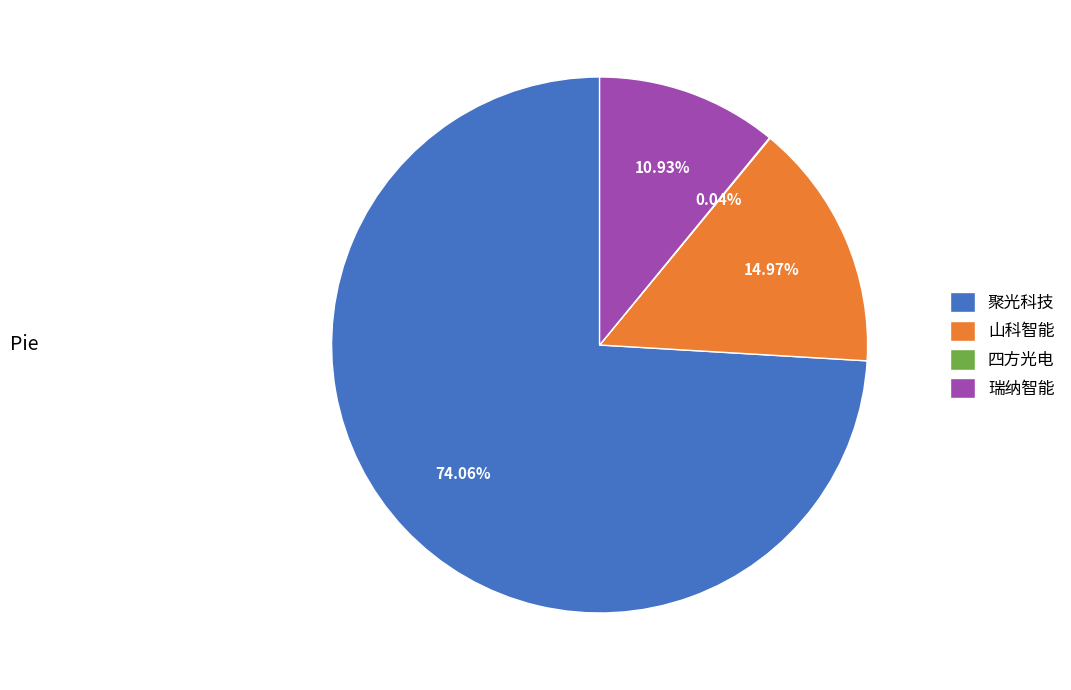

What percentage do 瑞纳智能 and 聚光科技 together represent?

85.0%